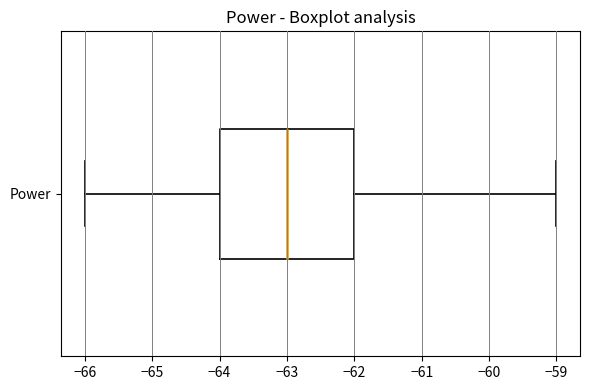

Where does the right whisker of the box for Power end on the x-axis? The values are not printed on the chart, so give them approximately, as read against the axis.

-59